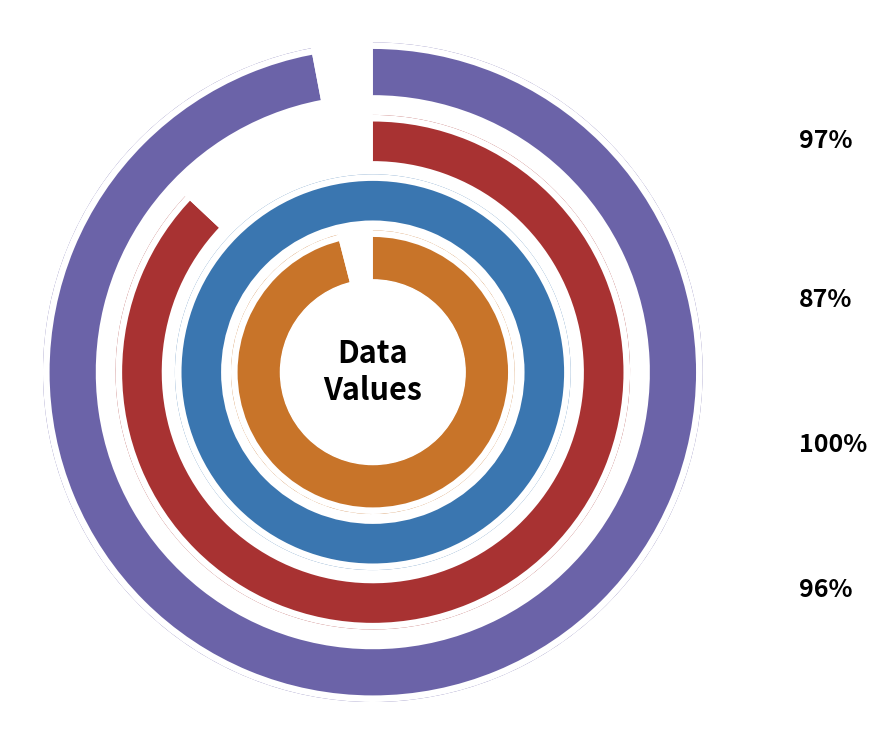

The 19 slice represents 1% of the pie. True or false?

False